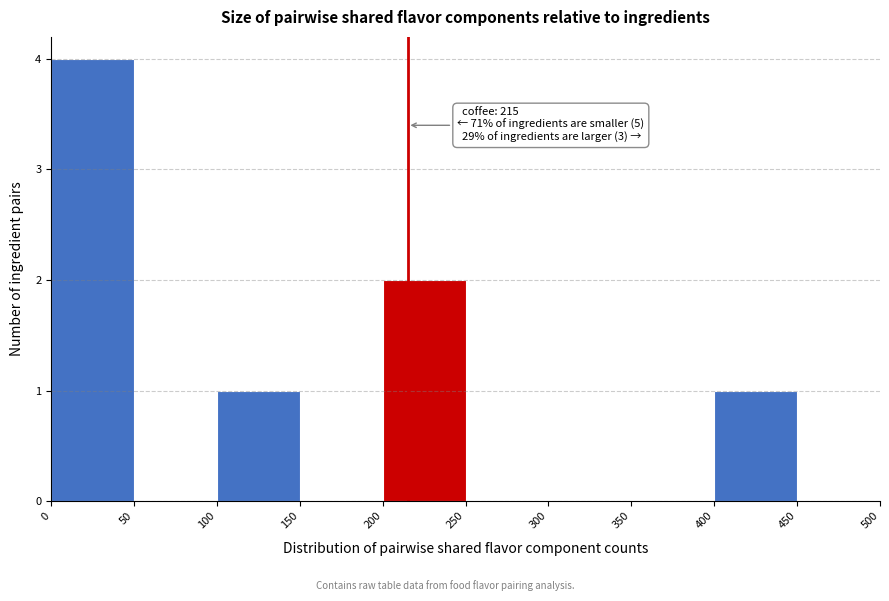

Over which range of the x-axis is the bar tallest?

0 to 50